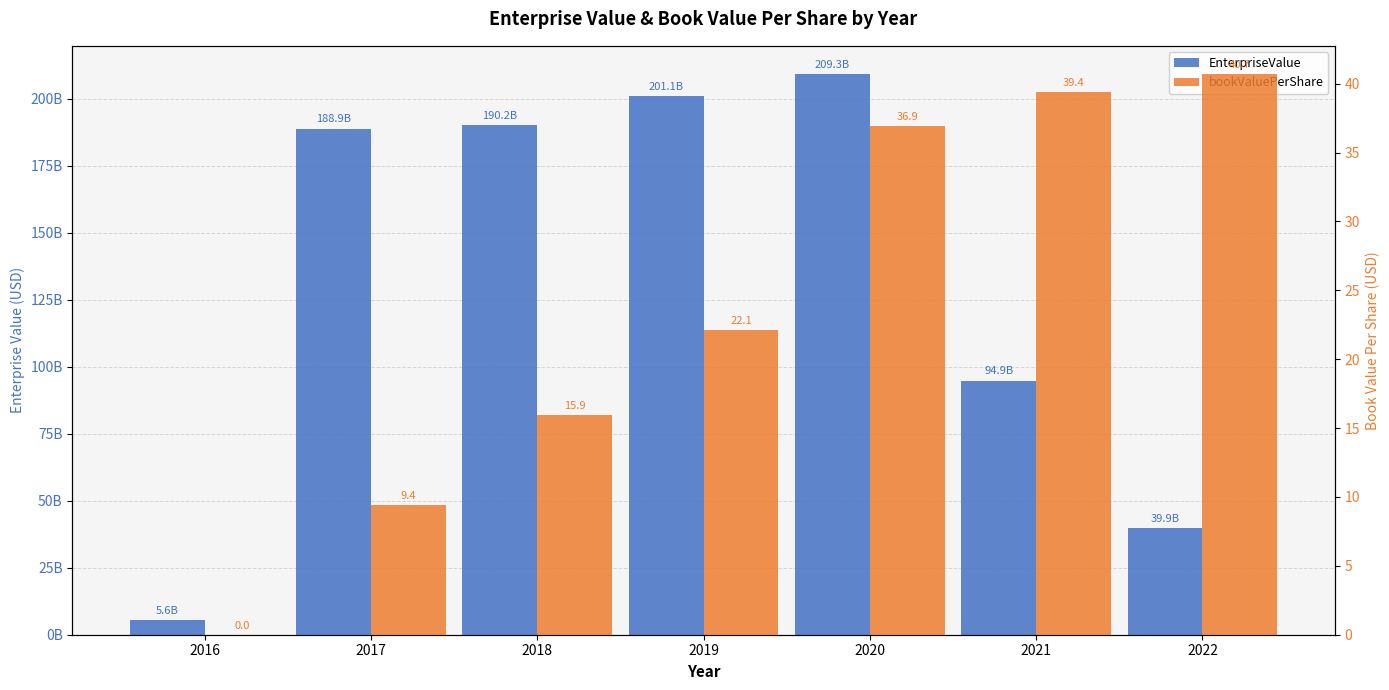

Which category has the lowest value across all series?

2016